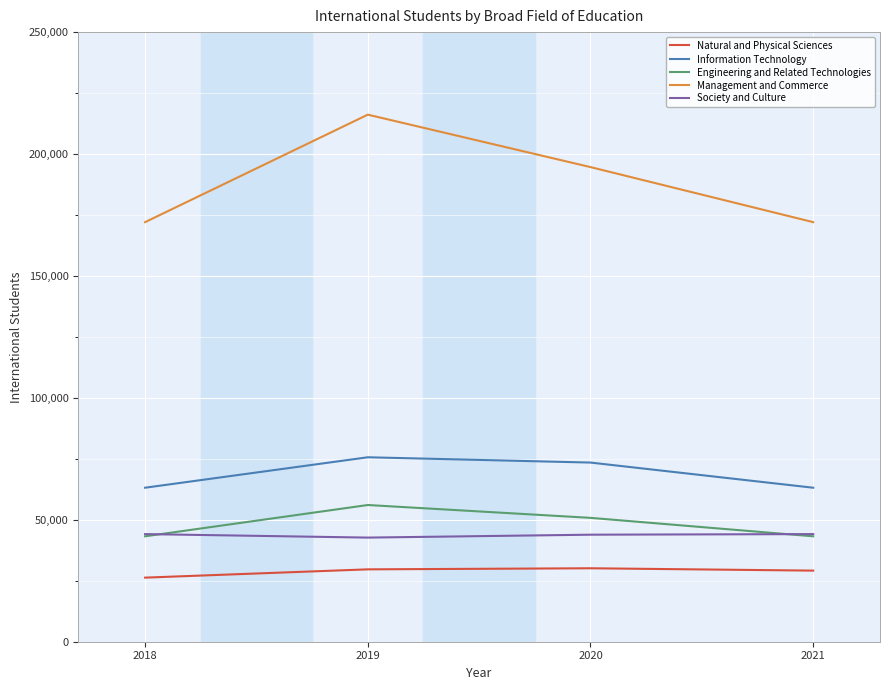

True or false: Engineering and Related Technologies and Management and Commerce intersect in this chart.

False